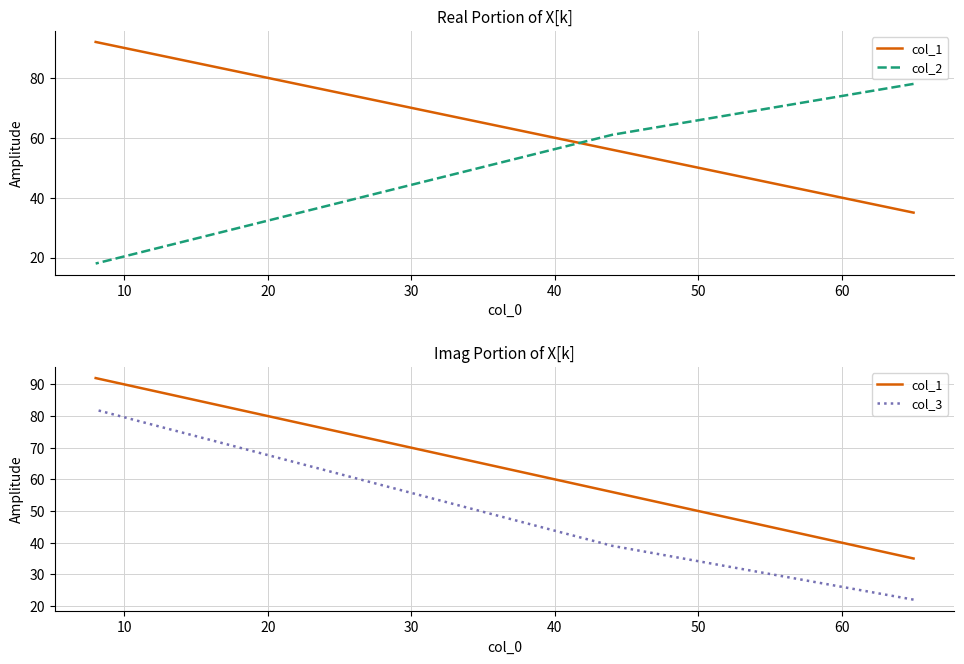

Is the value of col_2 at 20 greater than the value of col_3 at 20?

No